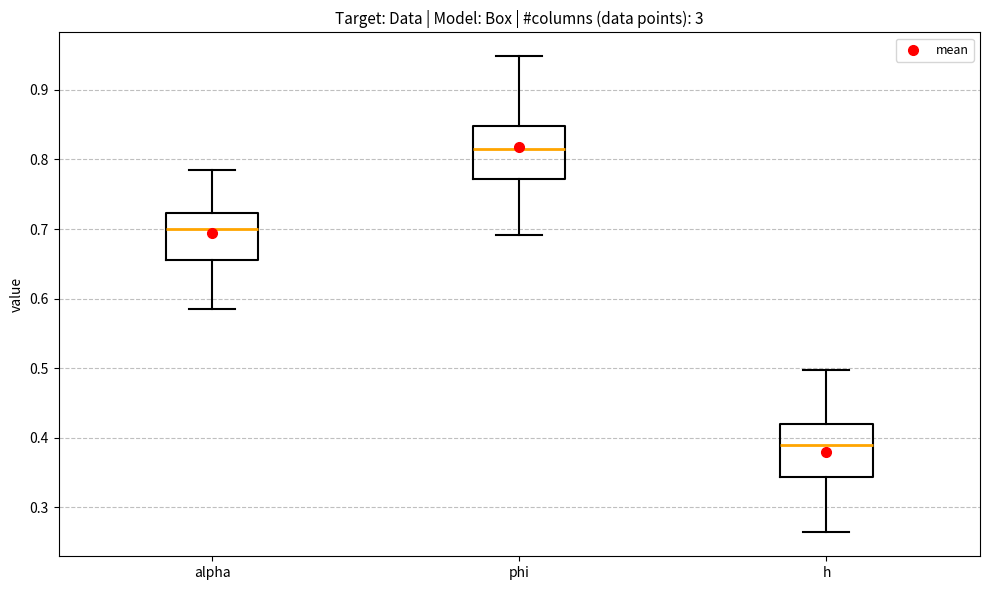

Where is the upper edge of the box for h on the y-axis? The values are not printed on the chart, so give them approximately, as read against the axis.

0.42